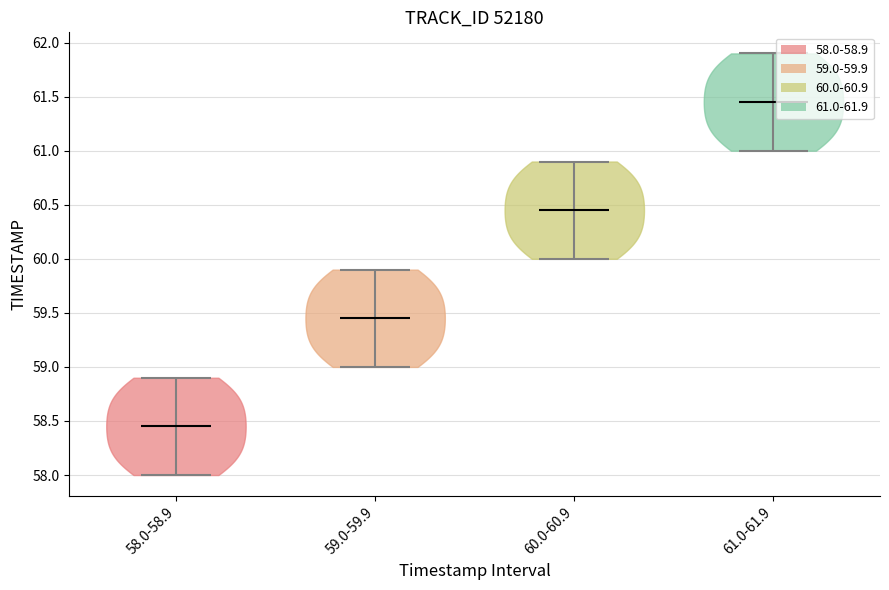

Reading left to right, read every violin against the y-axis: where its median line is, and the lowest and highest points it reaches. The values are not printed on the chart, so give them approximately, as read against the axis.

58.0-58.9: median line 58.45, lowest point 58.00, highest point 58.90
59.0-59.9: median line 59.45, lowest point 59.00, highest point 59.90
60.0-60.9: median line 60.45, lowest point 60.00, highest point 60.90
61.0-61.9: median line 61.45, lowest point 61.00, highest point 61.90